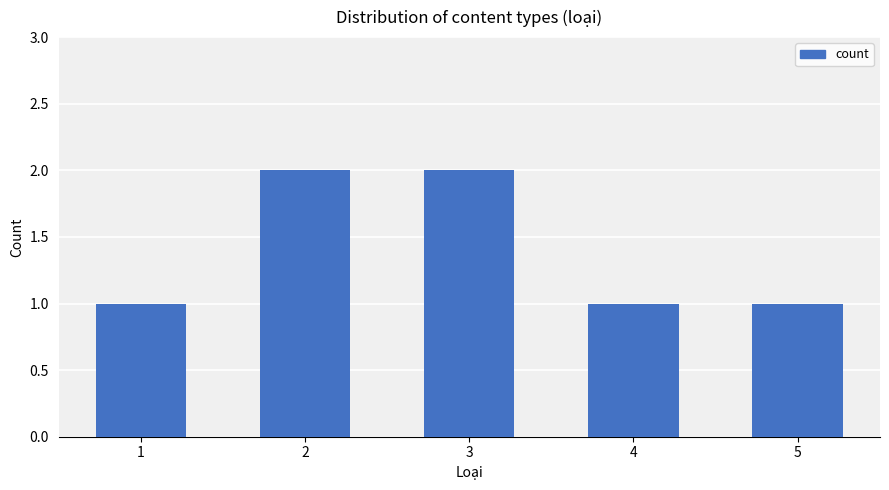

What is the smallest value displayed?

1